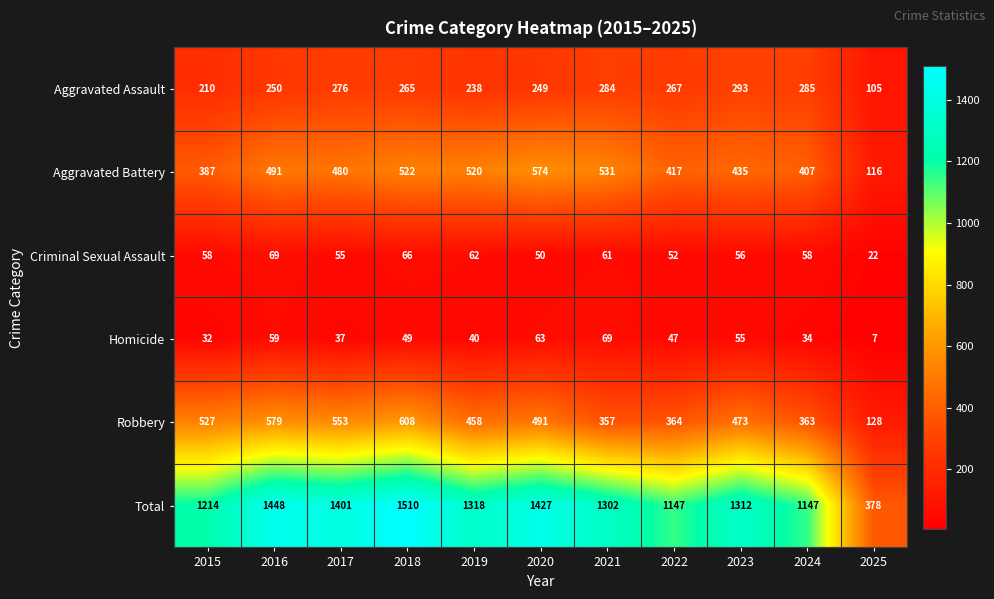

How many values in the Criminal Sexual Assault series are below 58?

5